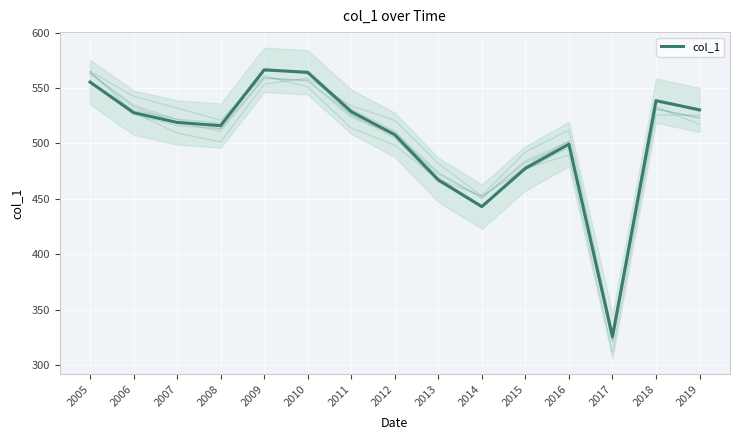

How many values exceed 518?

8